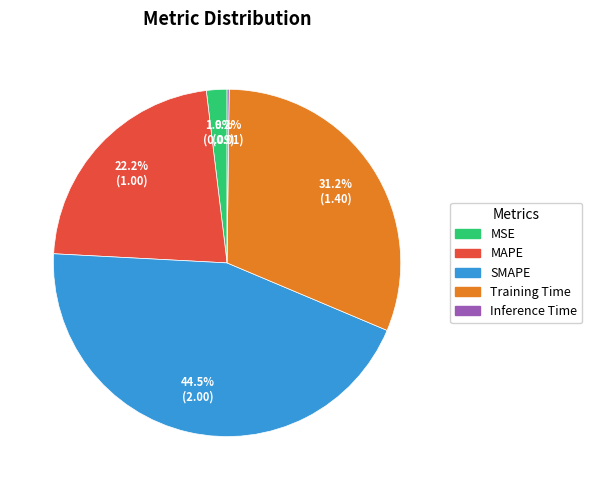

To the nearest percent, what is the average slice percentage?

20%